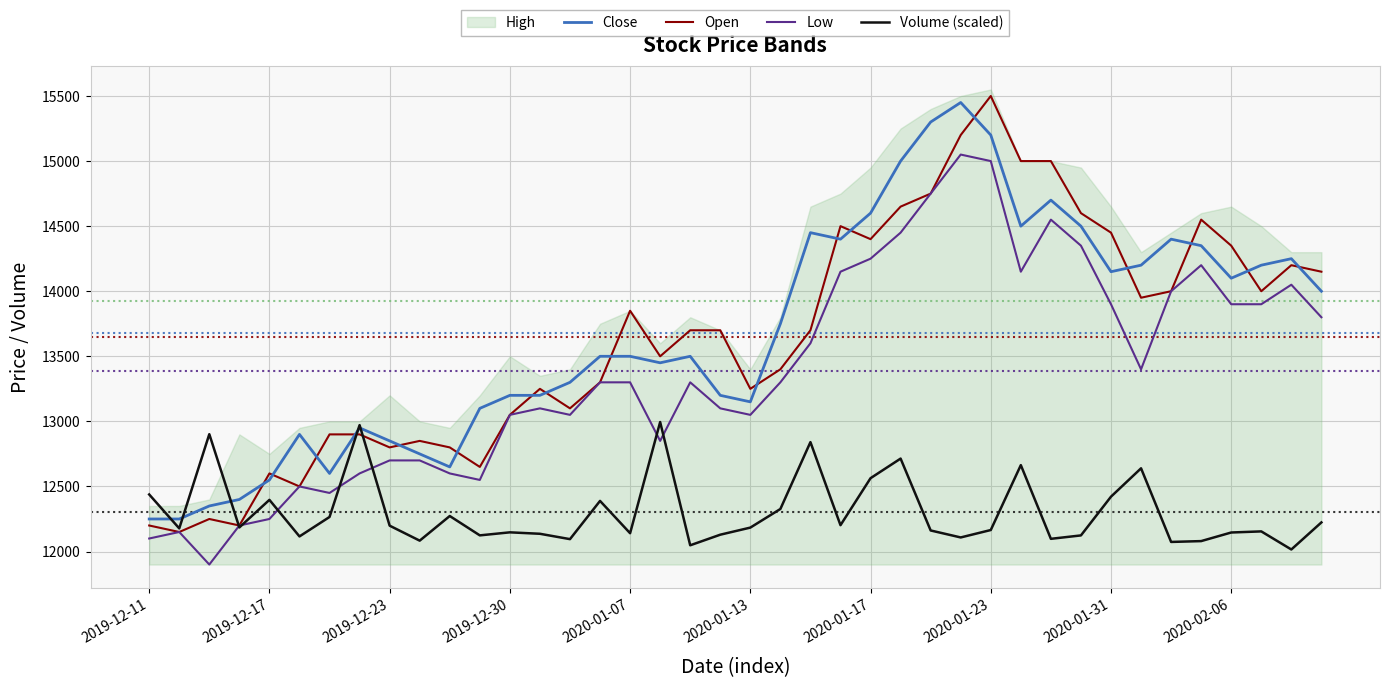

Reading left to right, what are all the values shown in this chart?

Close: 12250.0	12250.0	12350.0	12400.0	12550.0	12900.0	12600.0	12950.0	12850.0	12750.0	12650.0	13100.0	13200.0	13200.0	13300.0	13500.0	13500.0	13450.0	13500.0	13200.0	13150.0	13750.0	14450.0	14400.0	14600.0	15000.0	15300.0	15450.0	15200.0	14500.0	14700.0	14500.0	14150.0	14200.0	14400.0	14350.0	14100.0	14200.0	14250.0	14000.0
Open: 12200.0	12150.0	12250.0	12200.0	12600.0	12500.0	12900.0	12900.0	12800.0	12850.0	12800.0	12650.0	13050.0	13250.0	13100.0	13300.0	13850.0	13500.0	13700.0	13700.0	13250.0	13400.0	13700.0	14500.0	14400.0	14650.0	14750.0	15200.0	15500.0	15000.0	15000.0	14600.0	14450.0	13950.0	14000.0	14550.0	14350.0	14000.0	14200.0	14150.0
Low: 12100.0	12150.0	11900.0	12200.0	12250.0	12500.0	12450.0	12600.0	12700.0	12700.0	12600.0	12550.0	13050.0	13100.0	13050.0	13300.0	13300.0	12850.0	13300.0	13100.0	13050.0	13300.0	13600.0	14150.0	14250.0	14450.0	14750.0	15050.0	15000.0	14150.0	14550.0	14350.0	13900.0	13400.0	14000.0	14200.0	13900.0	13900.0	14050.0	13800.0
Volume (scaled): 12438.4	12177.7	12901.6	12185.2	12397.0	12116.0	12265.5	12971.4	12198.7	12083.5	12272.9	12124.1	12147.4	12136.3	12095.2	12388.8	12140.7	12995.0	12047.9	12129.3	12183.8	12326.8	12840.6	12202.4	12563.5	12714.1	12161.8	12108.2	12165.2	12663.9	12097.6	12123.8	12421.5	12639.3	12073.7	12080.1	12146.2	12154.7	12015.7	12223.6